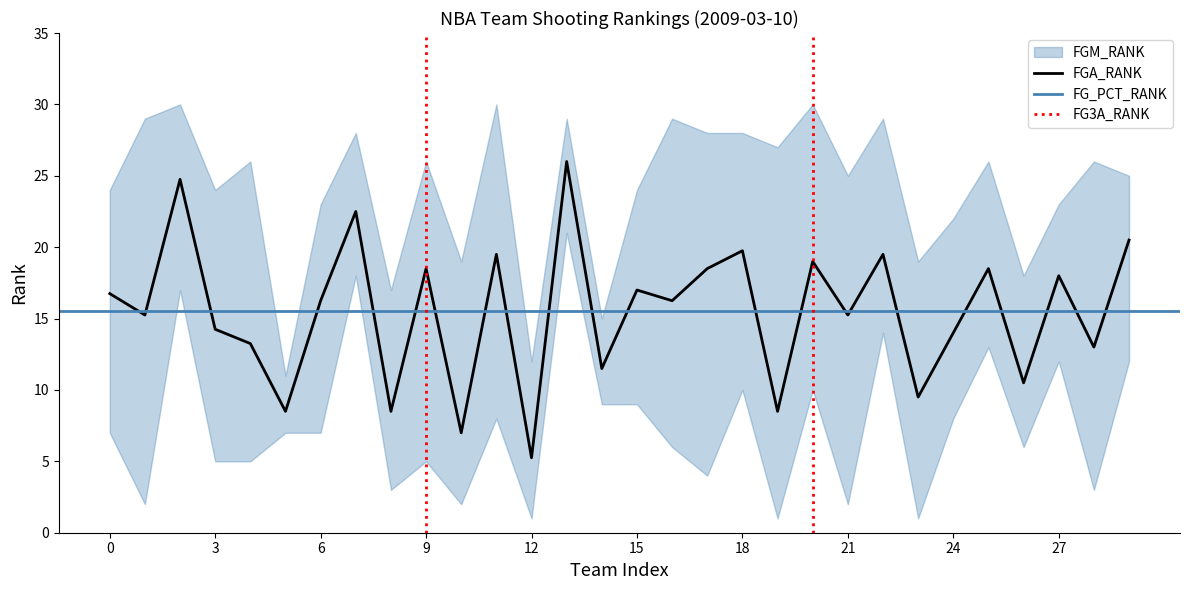

At which label does FGA_RANK reach its minimum?

12